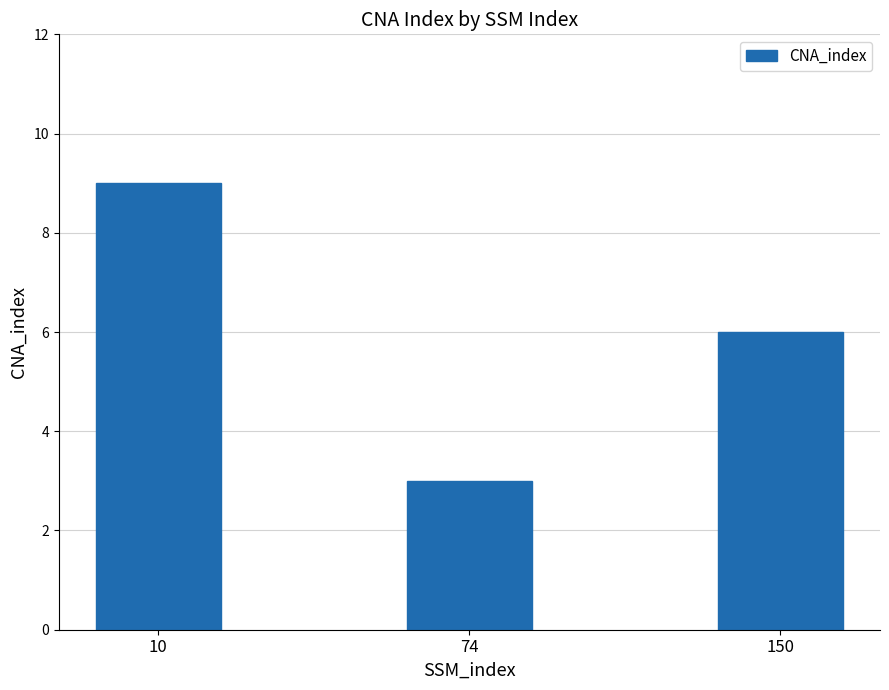

Count the number of data series in this chart.

1